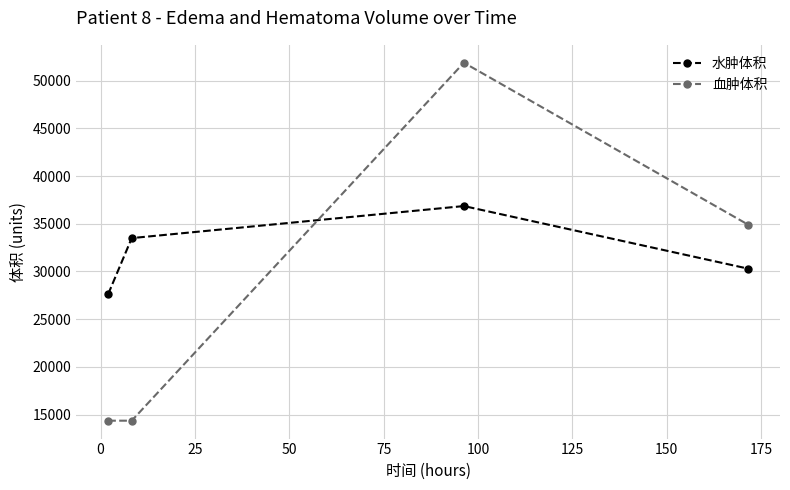

What are all the series names shown in the legend?

水肿体积, 血肿体积